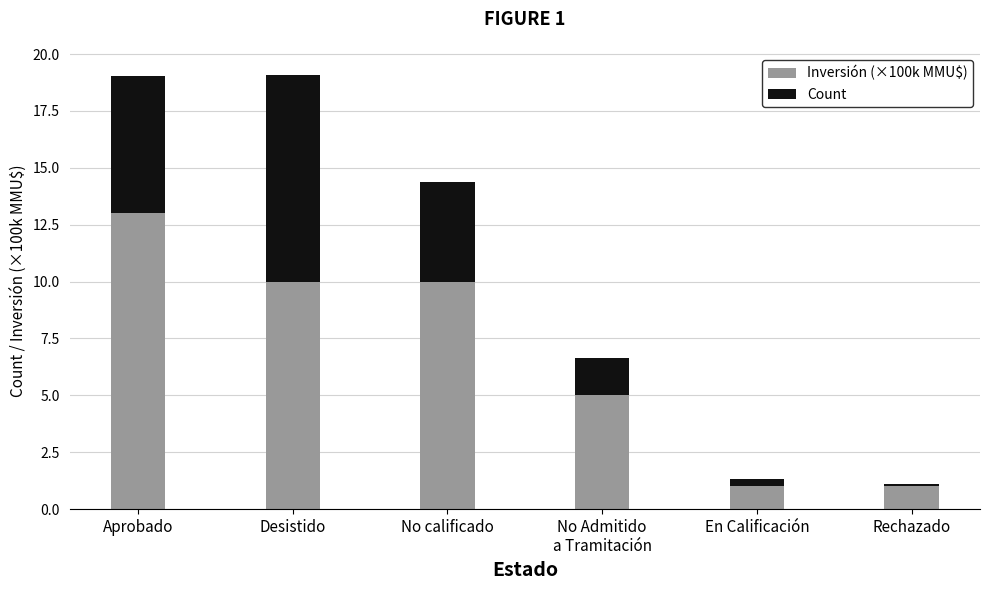

Is it true that Count equals 18.7 at Aprobado?

False